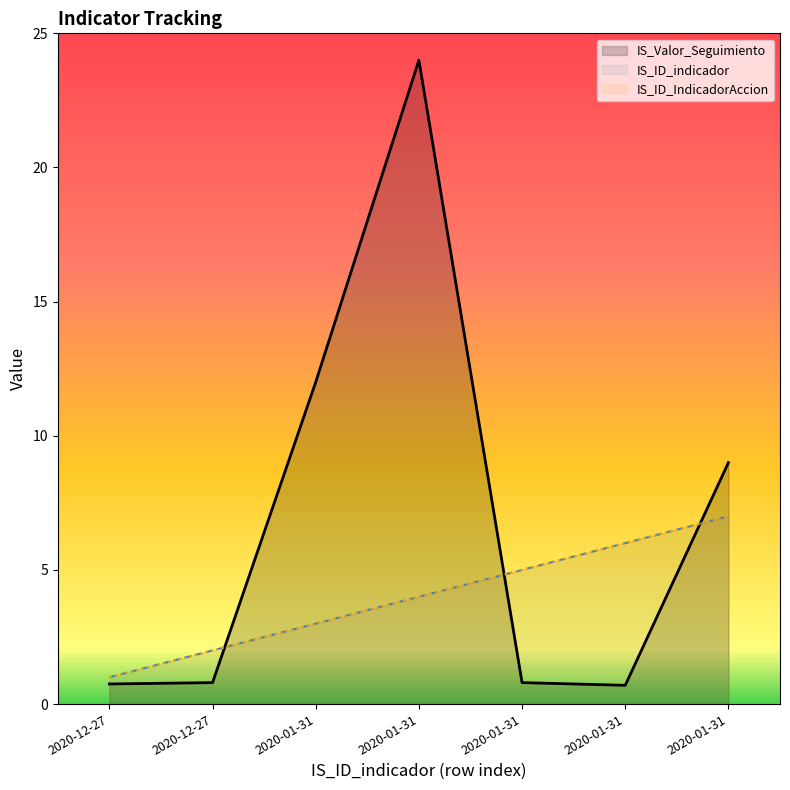

True or false: IS_Valor_Seguimiento has a value of 0.8 at 2020-12-27.

True